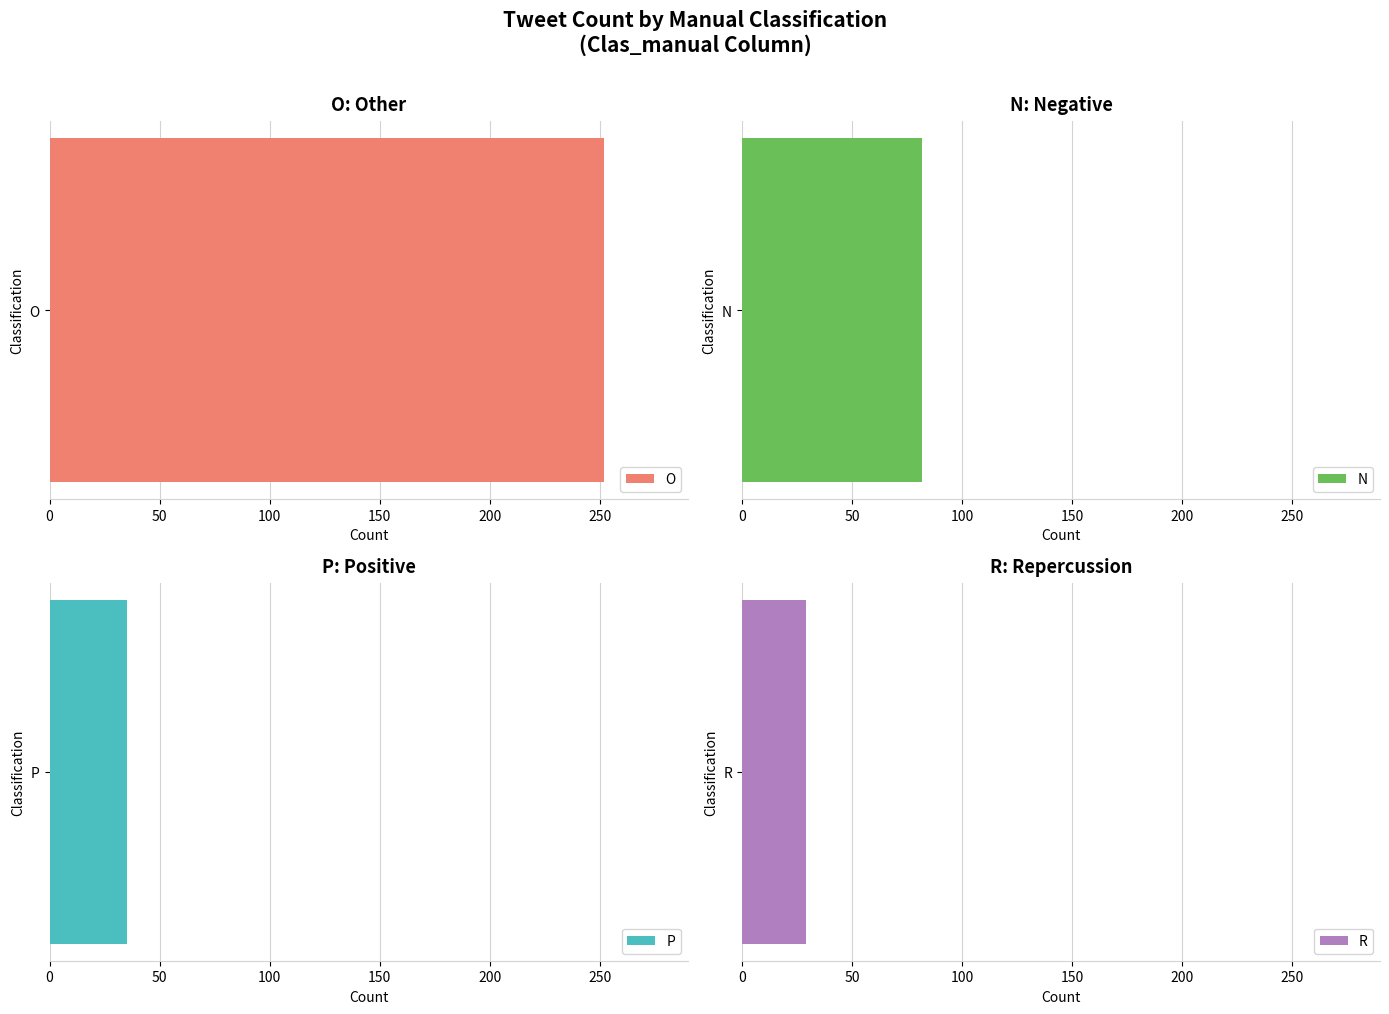

Where does the data first go above 82?

O